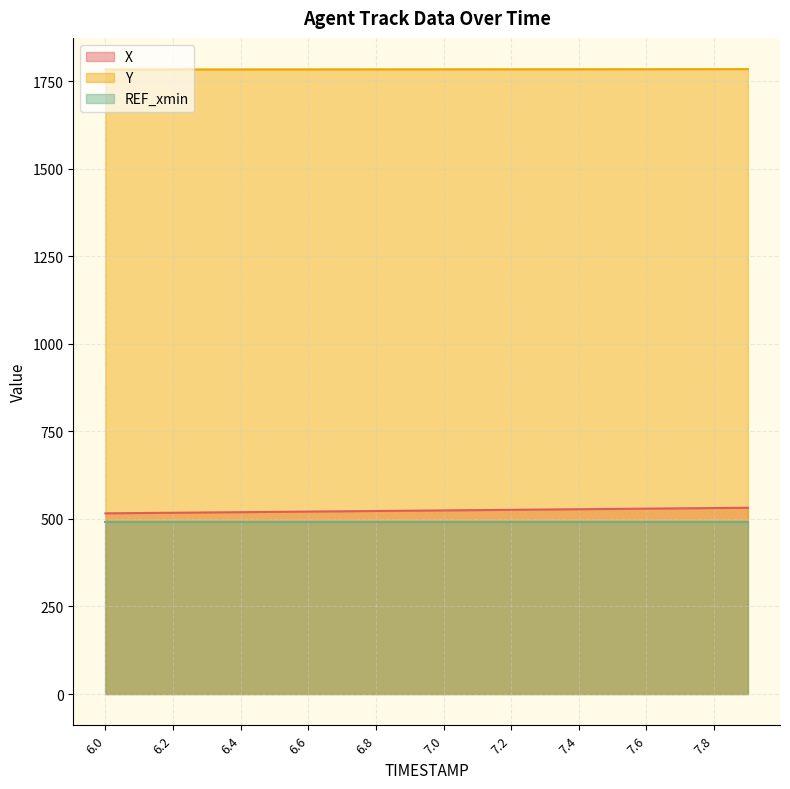

True or false: X and Y intersect in this chart.

False